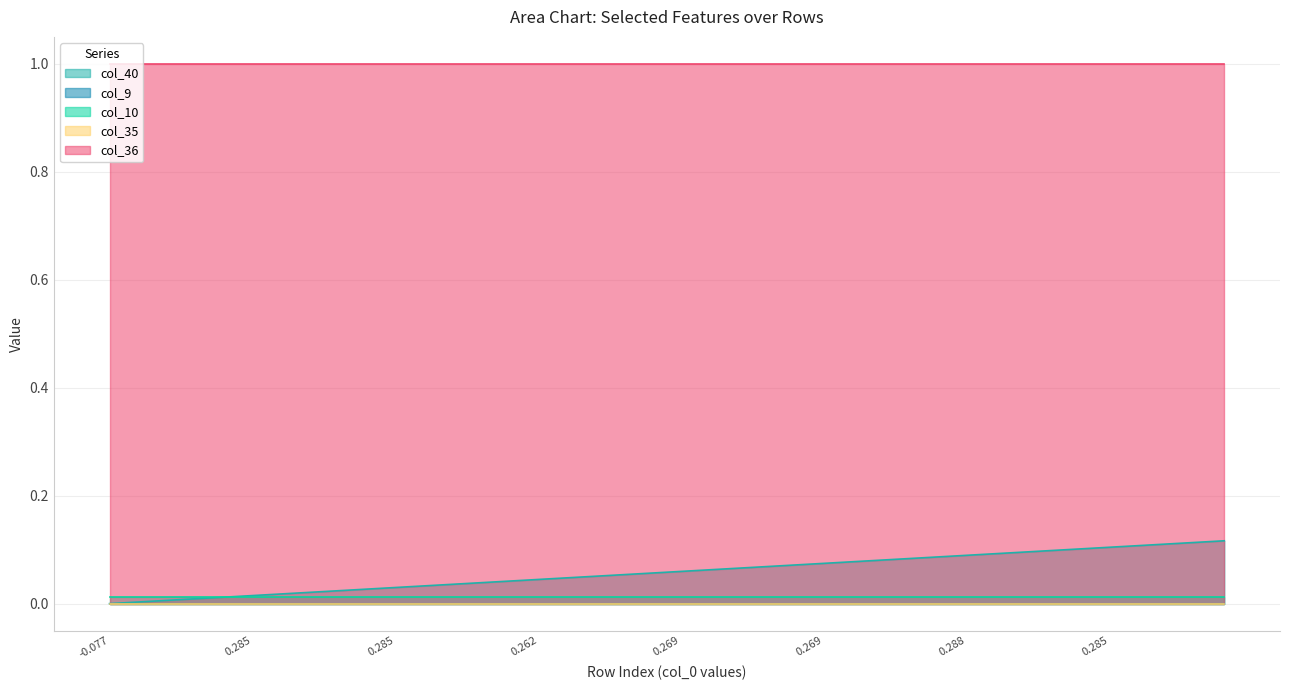

The col_9 series shows 0.0 at 23. True or false?

True